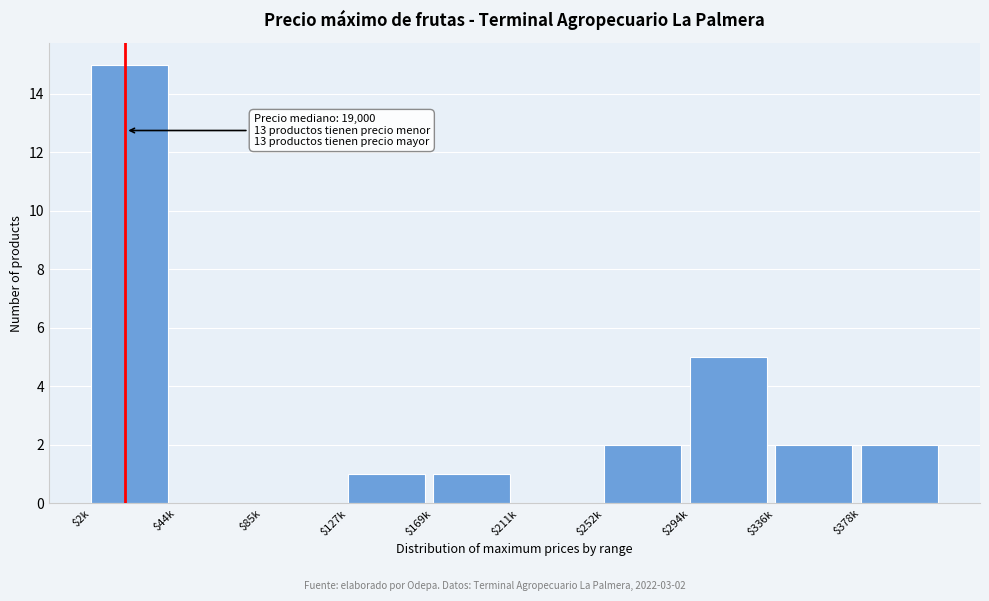

What is the sum of all values?

28